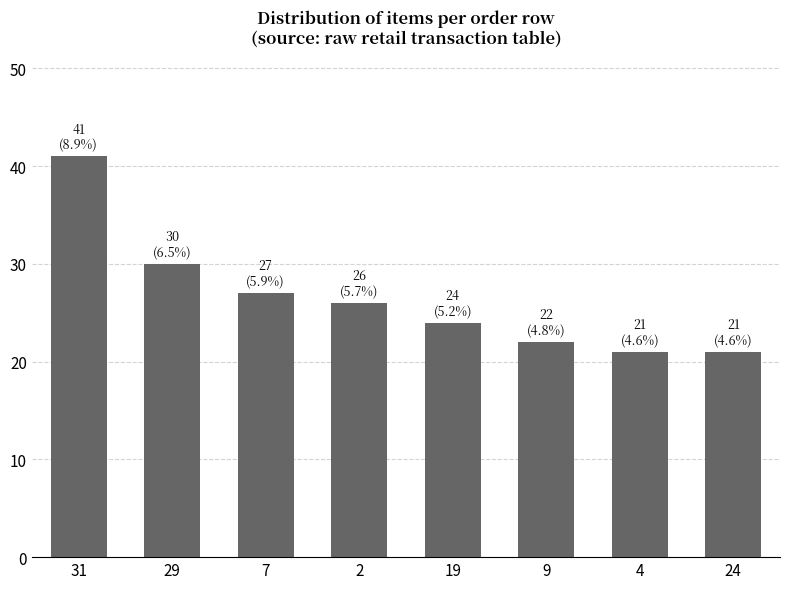

What is the difference between the maximum and minimum values?

20